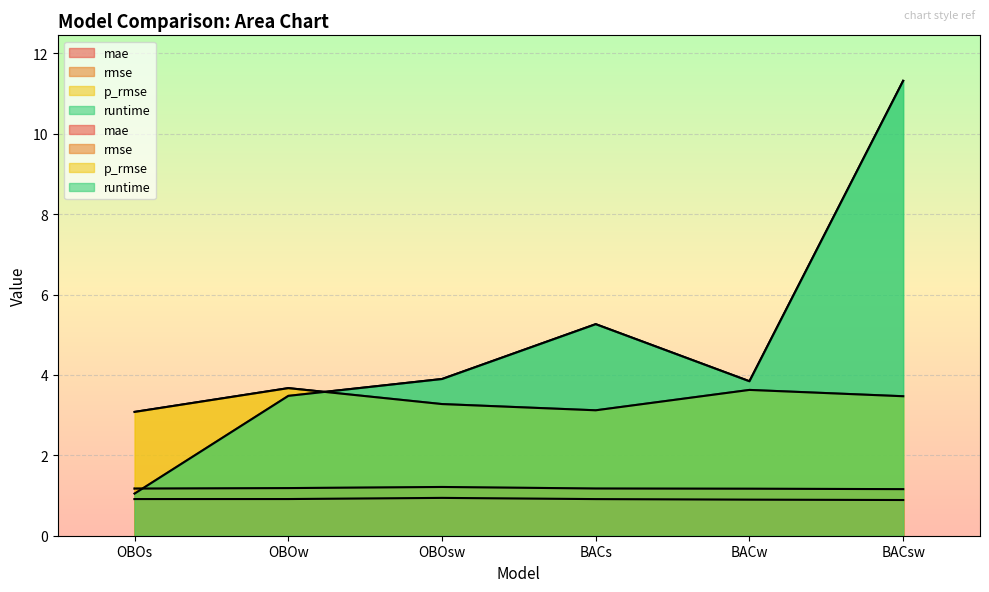

What is the spread (max minus min) of values at BACw?

2.9